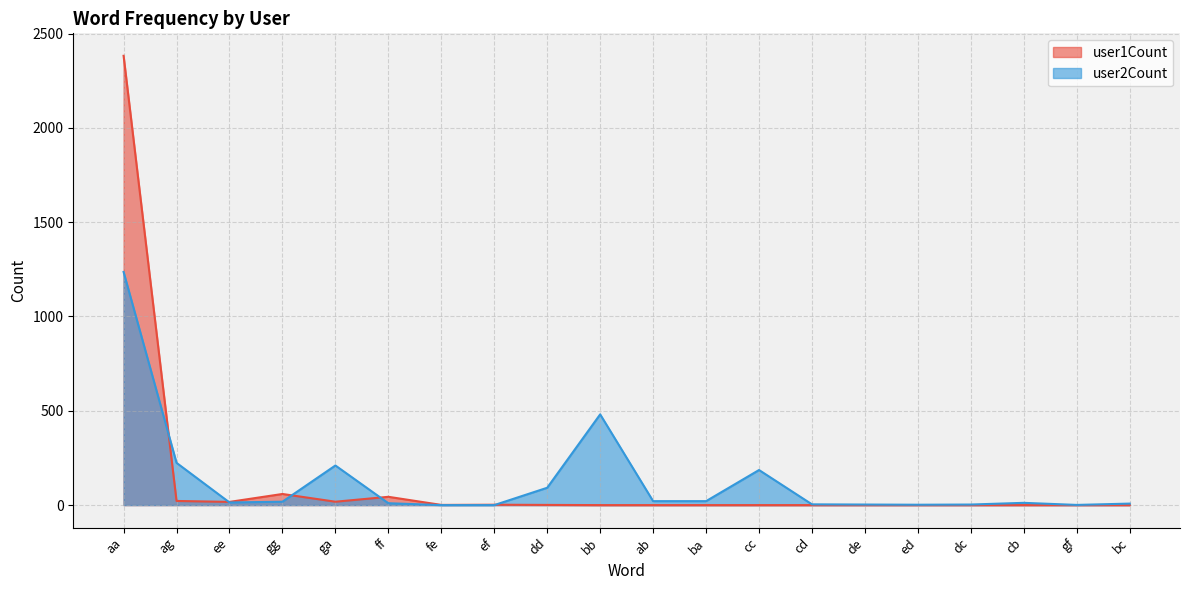

What are all the series names shown in the legend?

user1Count, user2Count